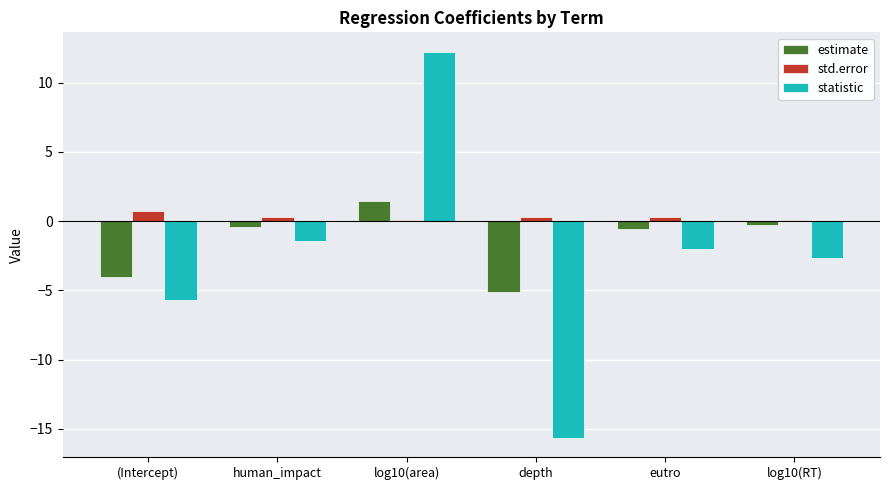

What is the label of the 6th bar from the right?

(Intercept)